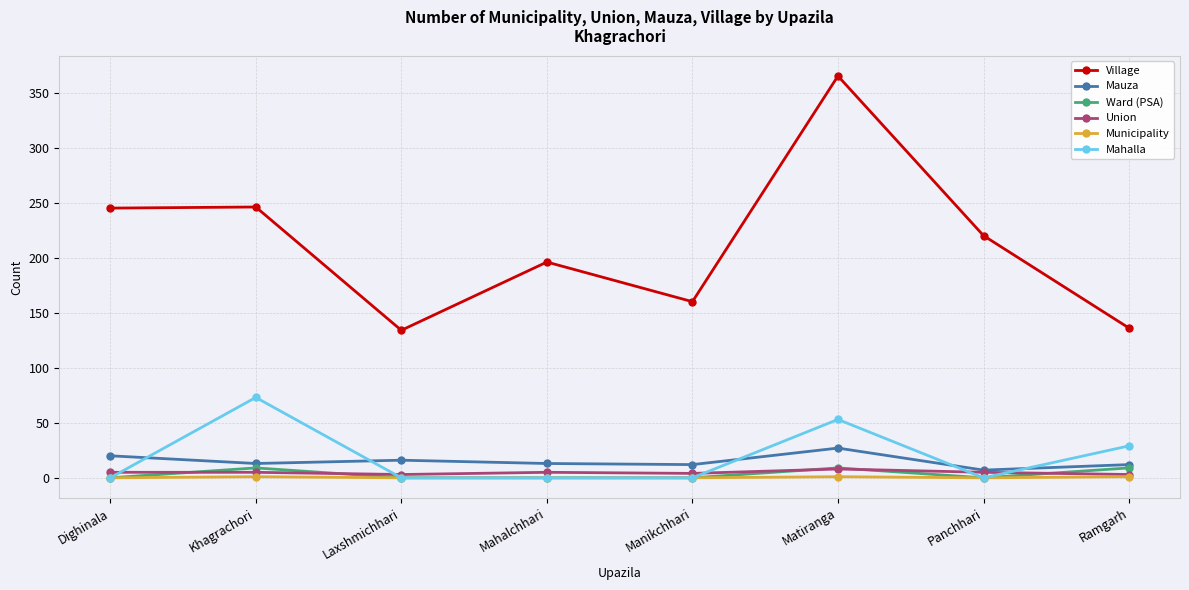

What is the average value of the Union series?

5